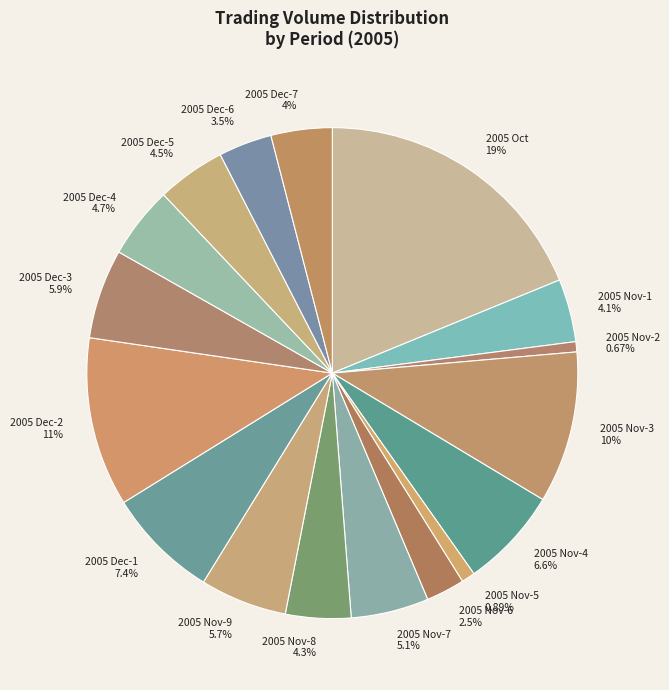

Which category has the biggest portion of the pie?

2005 Oct 19%